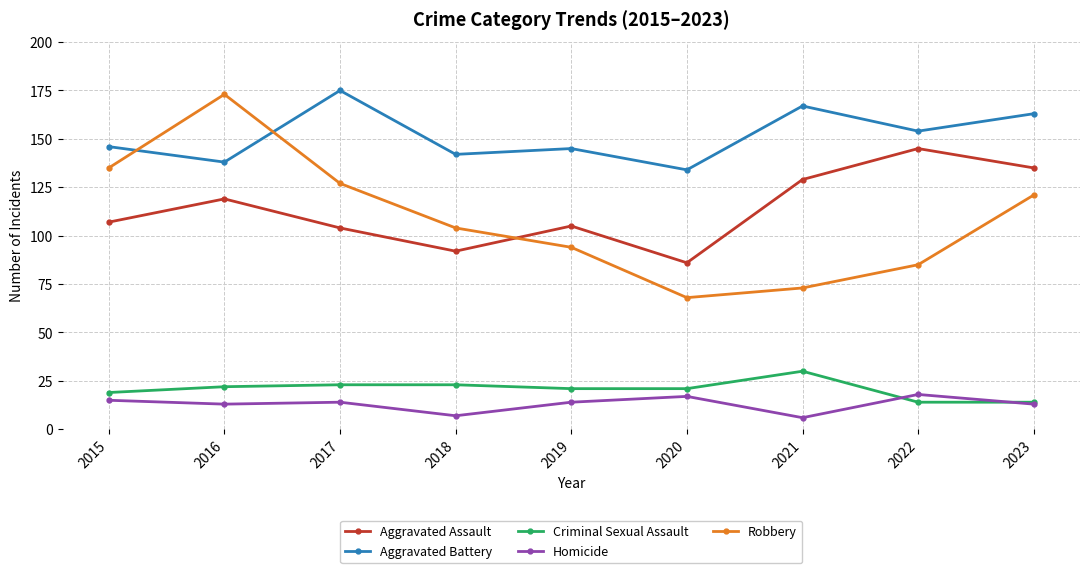

At how many categories does at least one series exceed 45?

9